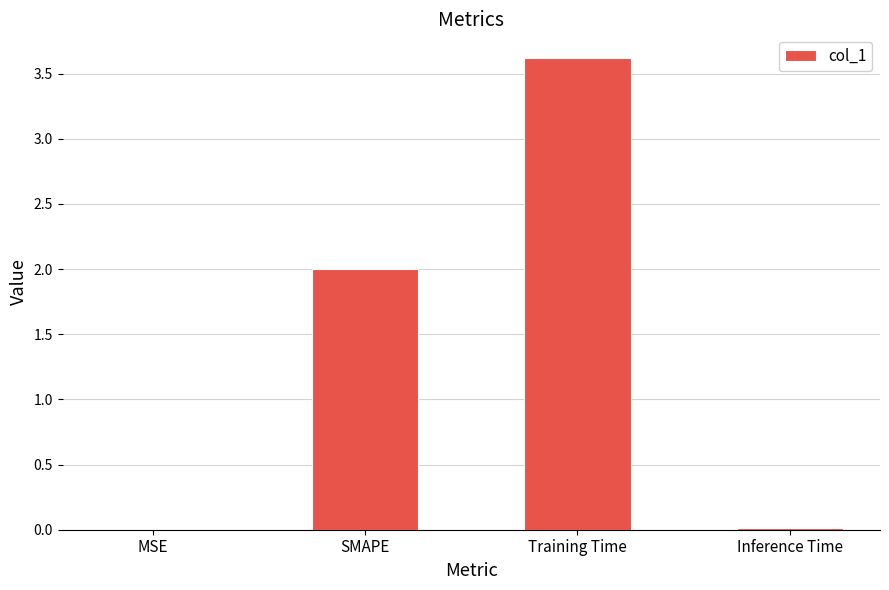

Count the number of categories in the chart.

4